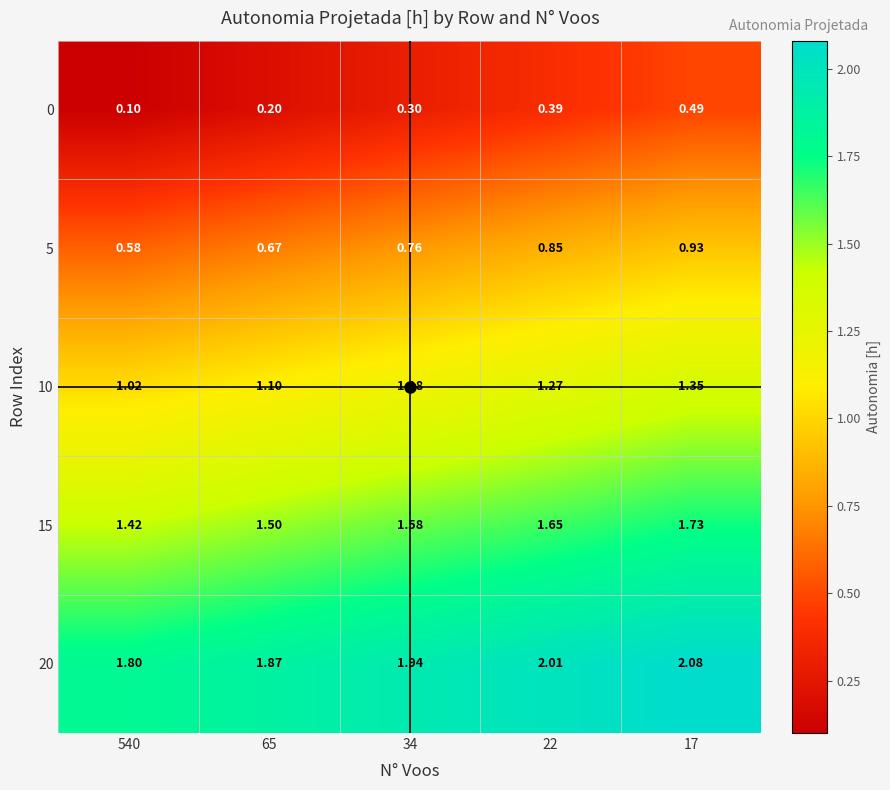

Which series changed the most between 65 and 34?

0